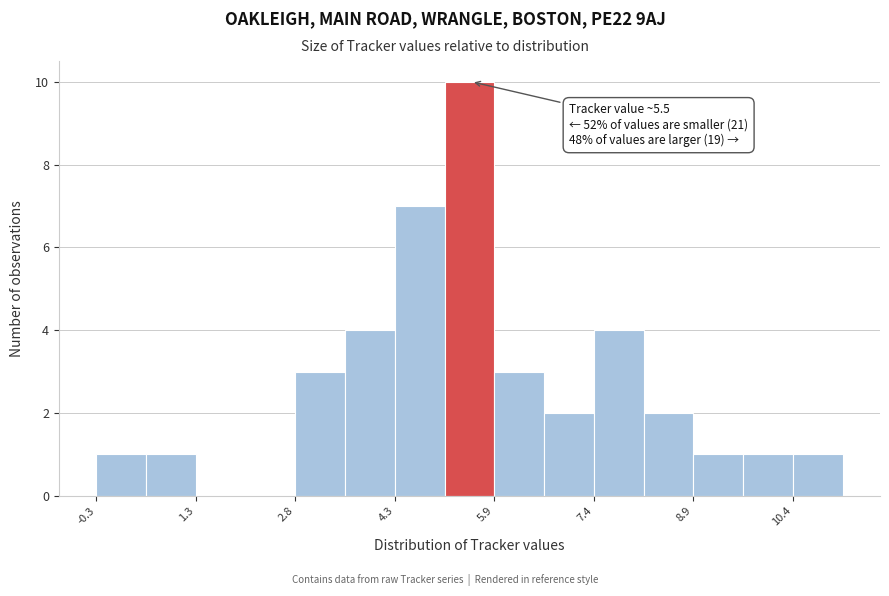

Read against the x-axis, roughly where is the centre of the tallest bar?

5.4